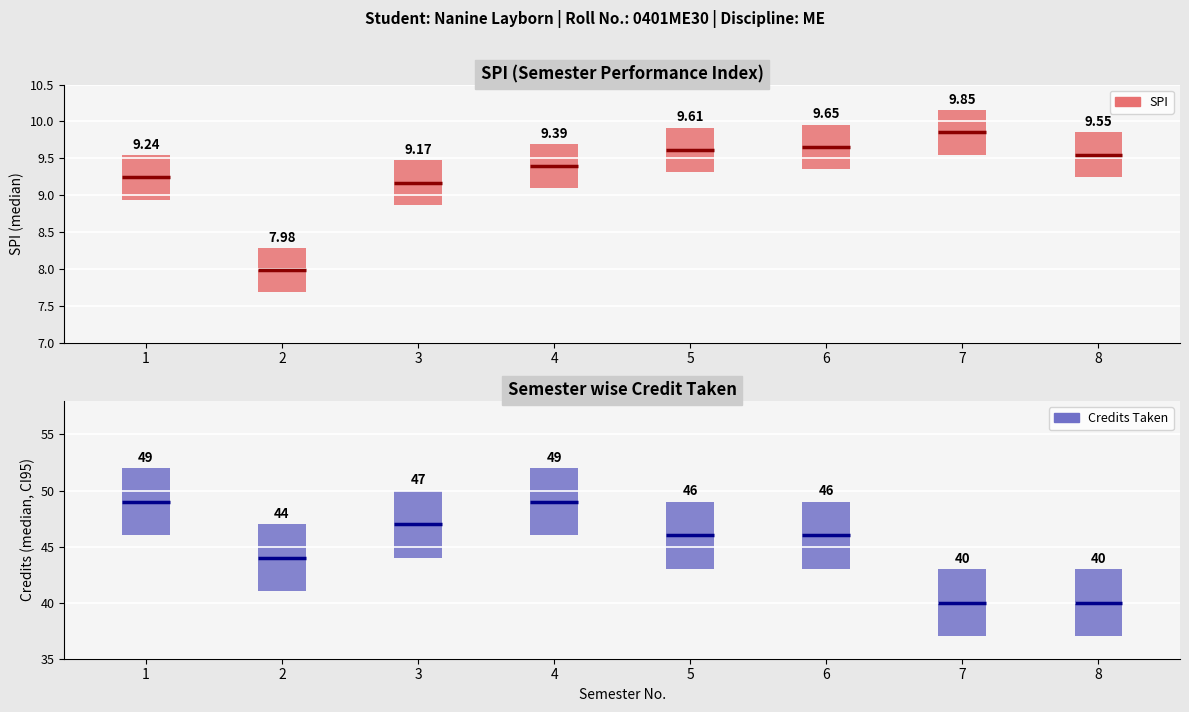

Reading left to right, transcribe all the data shown in this chart.

SPI: 1=9.2	2=8.0	3=9.2	4=9.4	5=9.6	6=9.7	7=9.8	8=9.6
Semester wise Credit Taken: 1=49.0	2=44.0	3=47.0	4=49.0	5=46.0	6=46.0	7=40.0	8=40.0